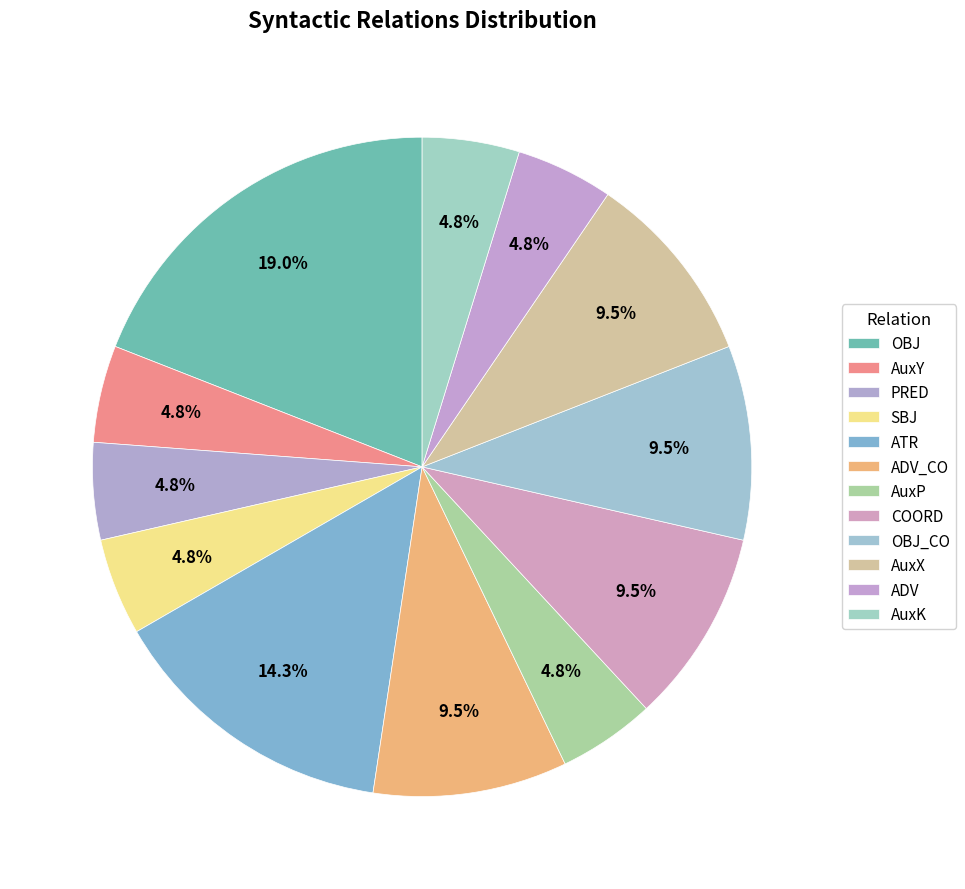

Count the number of slices in the pie.

12